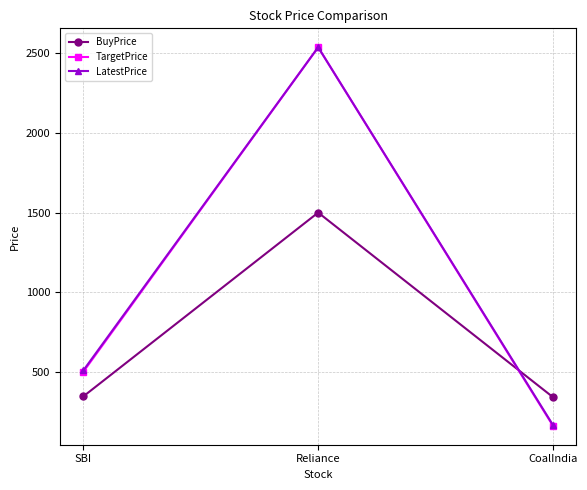

The value of TargetPrice at CoalIndia is 160.0. True or false?

True